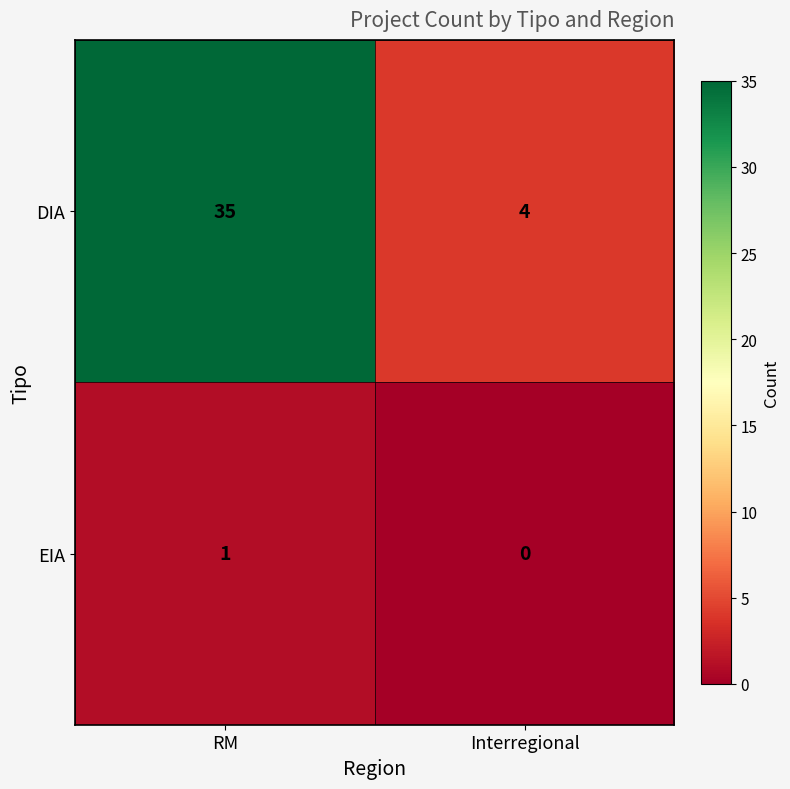

What is the sum of the DIA values at Interregional and RM?

39